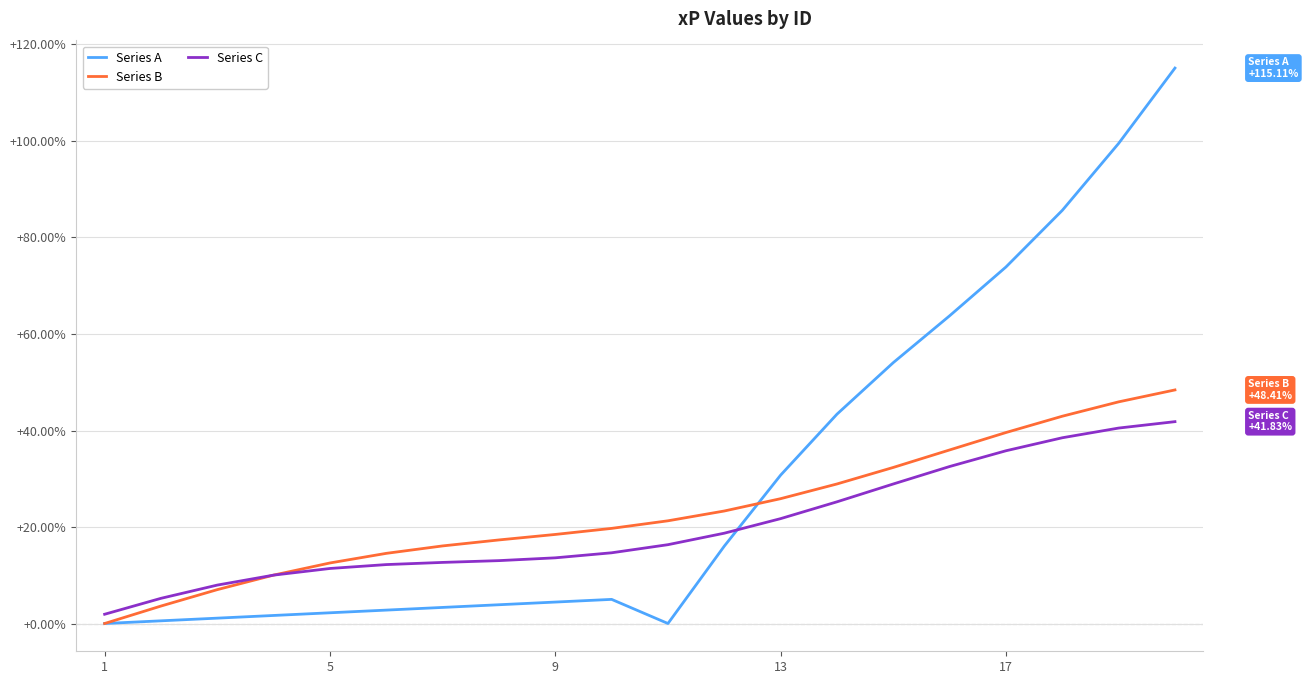

What is the highest value of the Series B series?

0.5